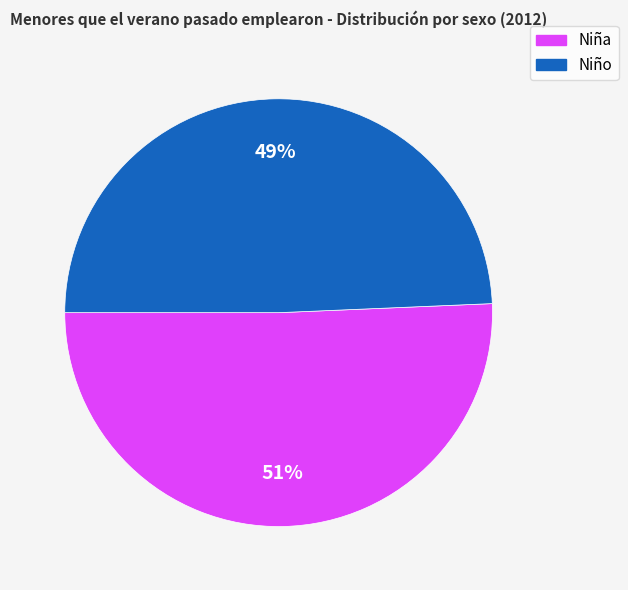

Rank the categories by value from lowest to highest.

Niño, Niña